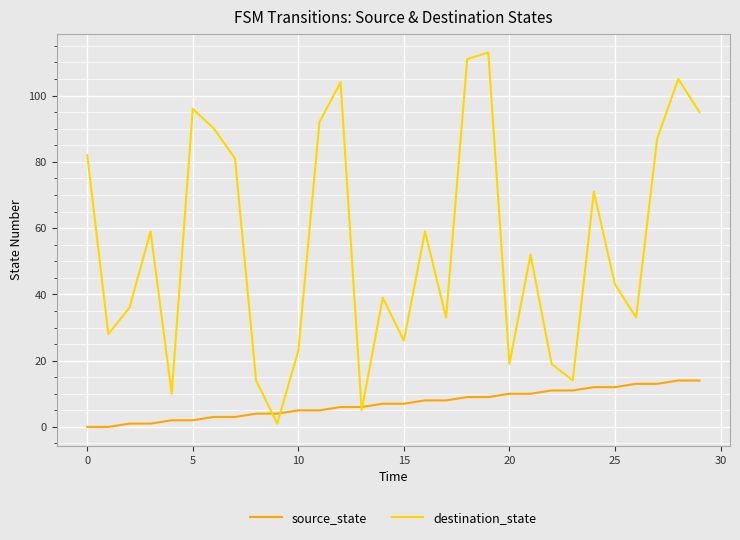

Rank the series by their maximum value, from lowest to highest.

source_state, destination_state